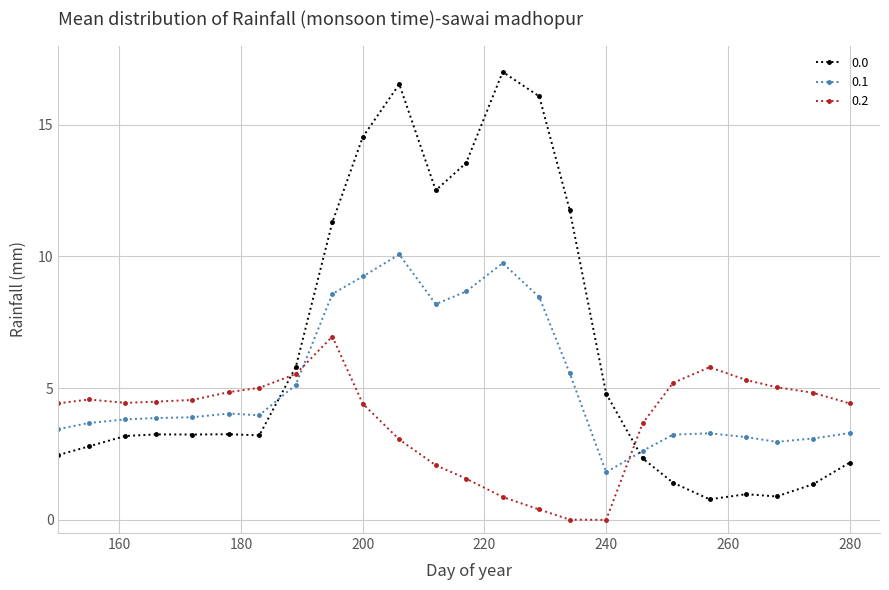

What is the average value of the 0.0 series?

6.5